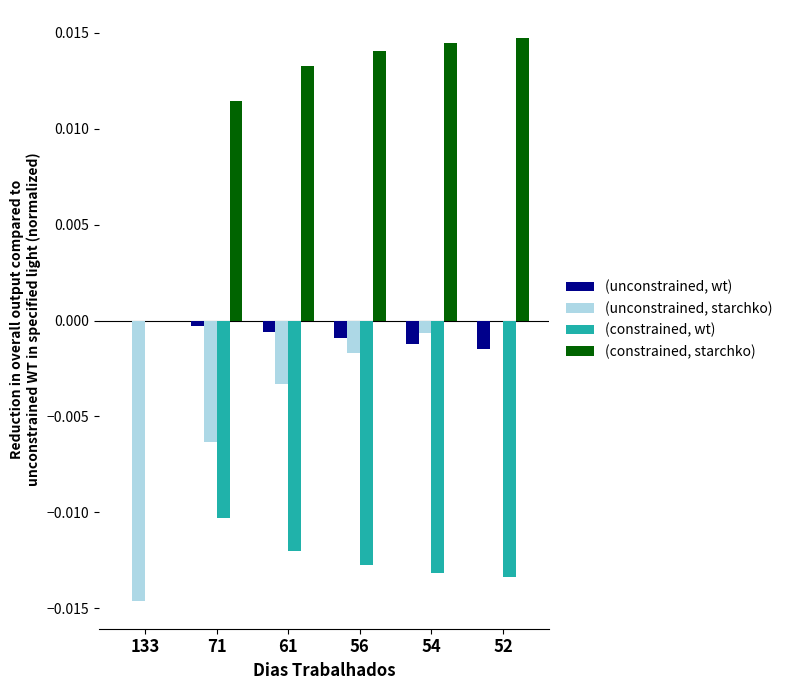

Is the value of (constrained, wt) at 52 greater than the value of (unconstrained, starchko) at 56?

No